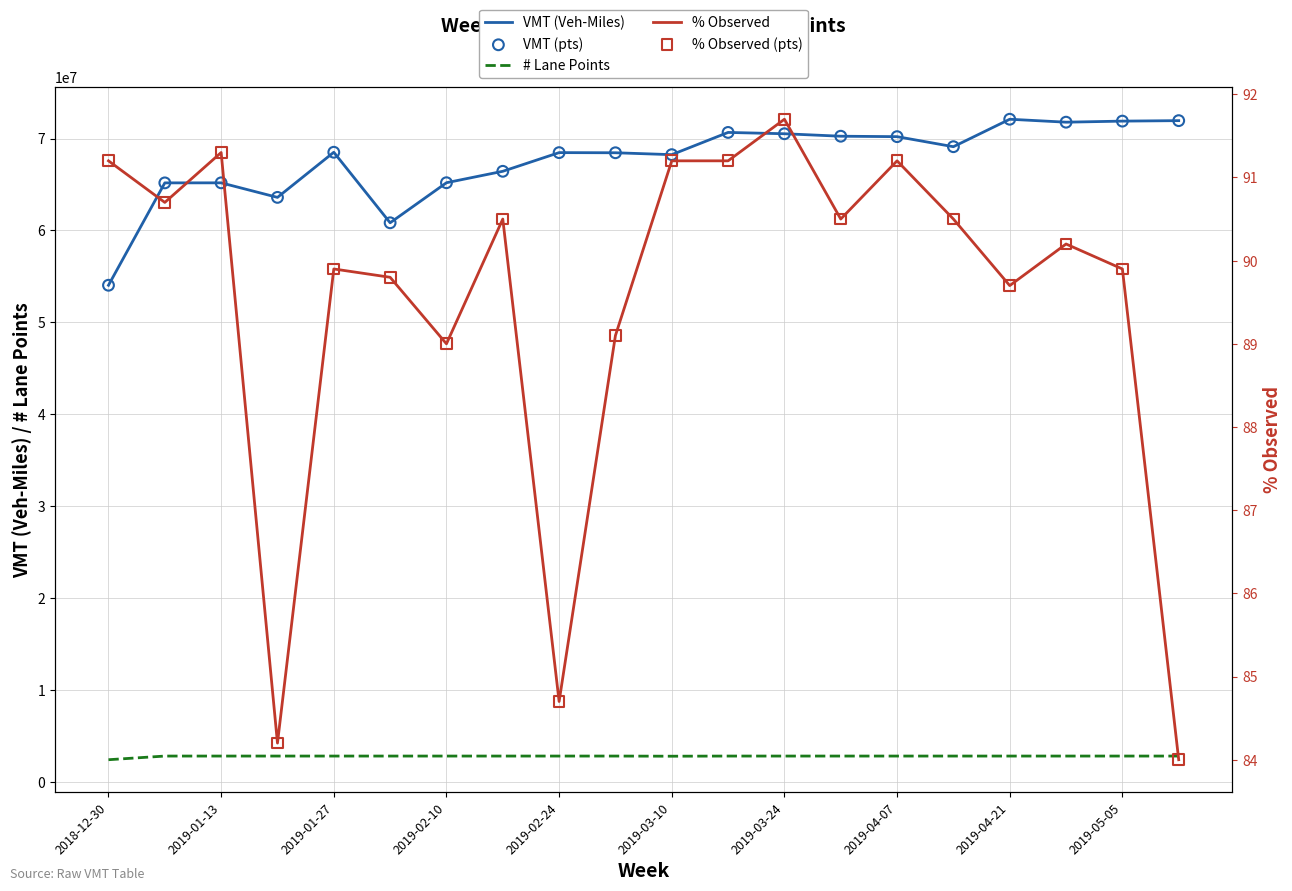

At how many categories does at least one series exceed 56899431?

19